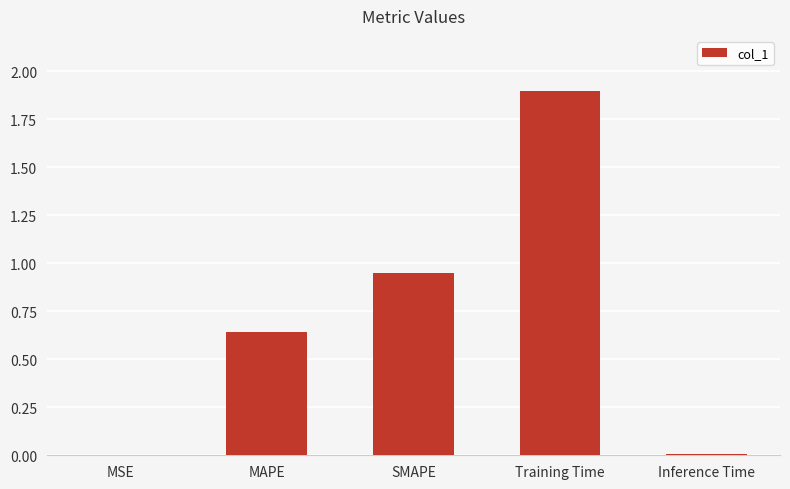

What is the change in value from MSE to Training Time?

+1.9